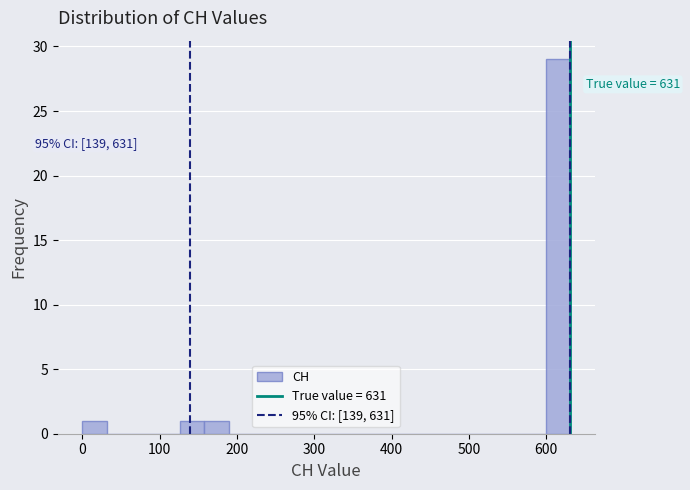

Around what value on the x-axis is the tallest bar? Give the approximate position of its centre, as read against the axis.

620